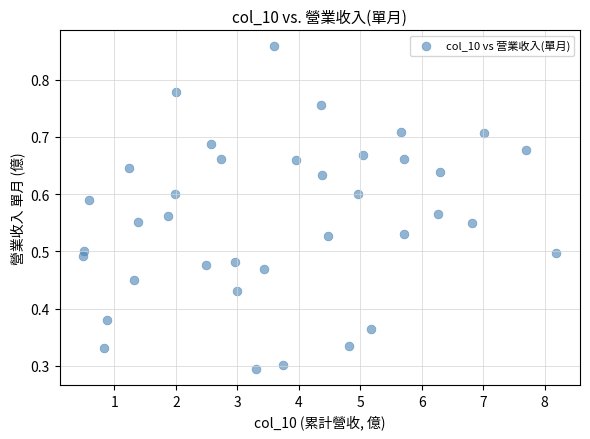

What is the range of X values (max minus min)?

7.7